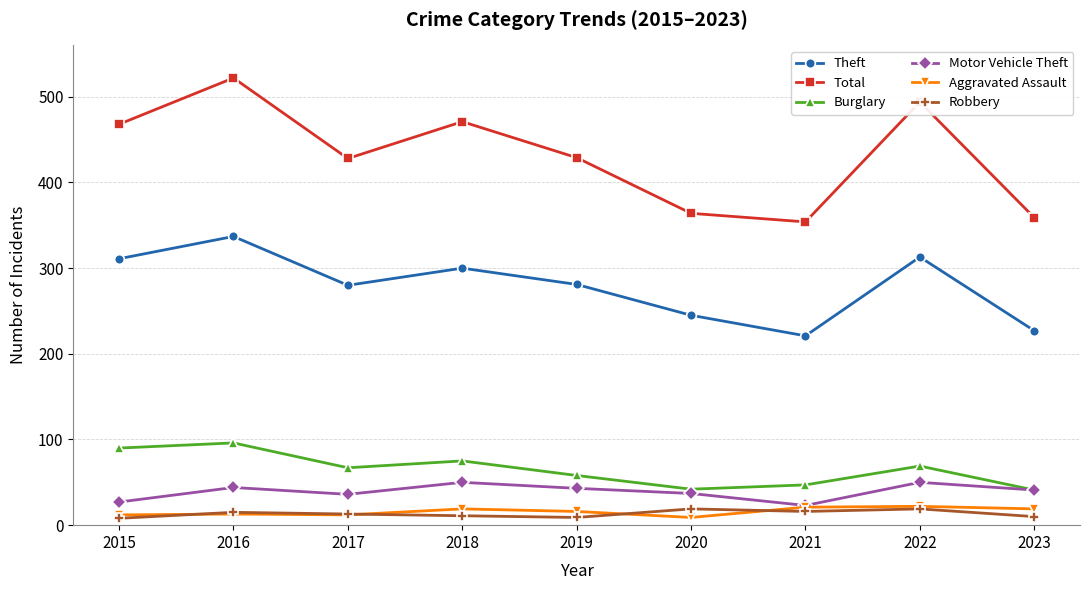

Which series has the widest spread of values?

Total